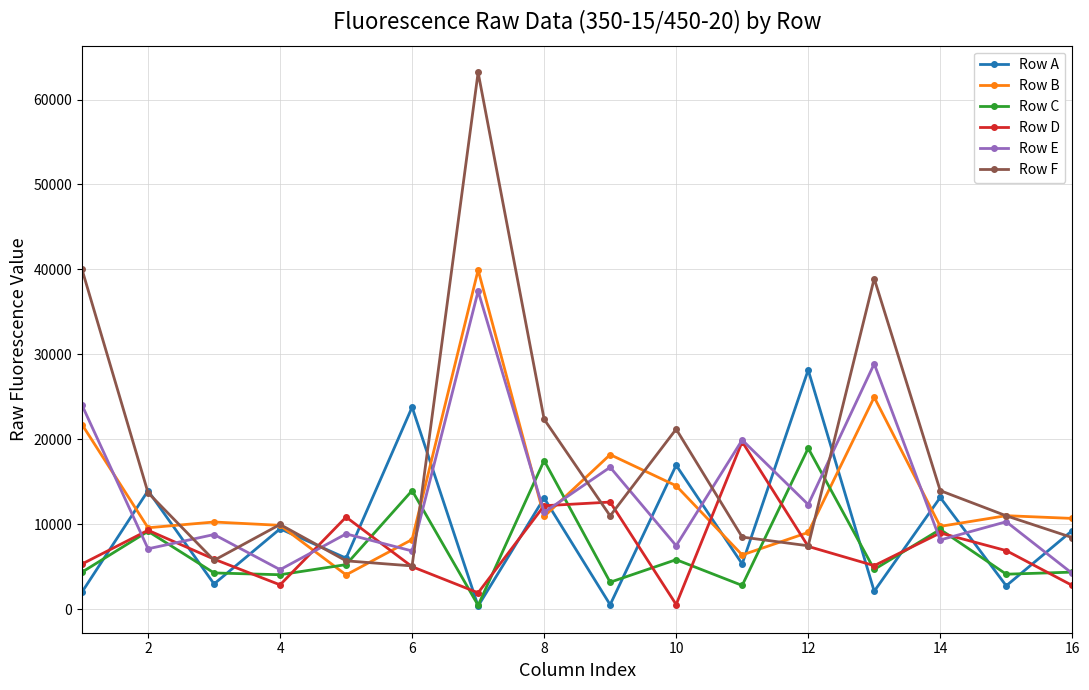

What is the minimum value for Row E?

4196